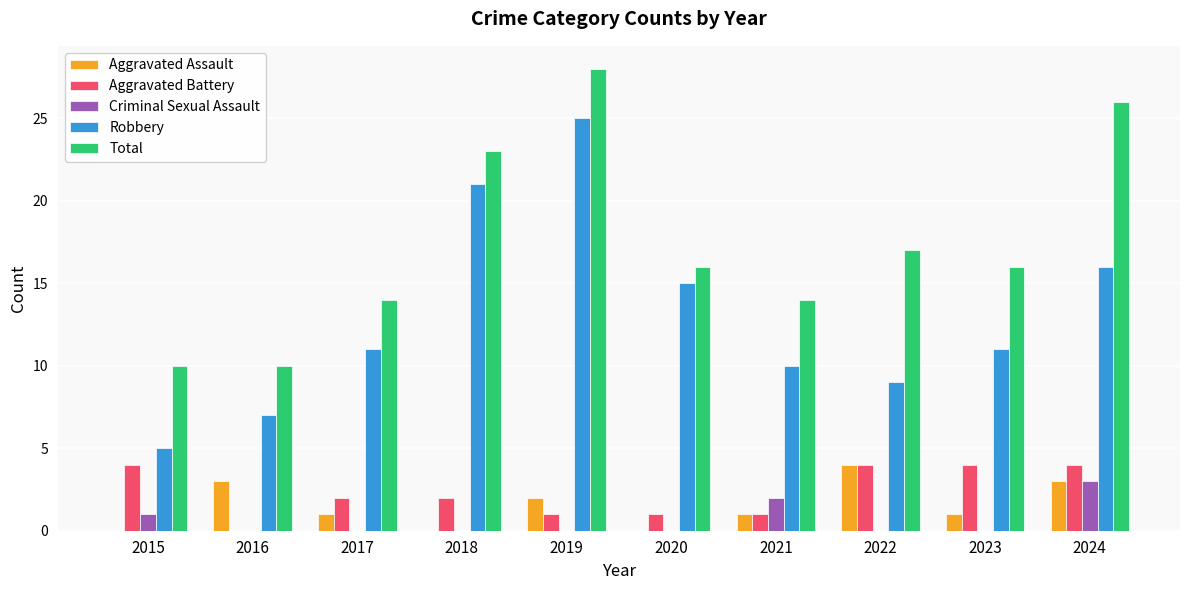

What is the maximum value shown in the chart?

28